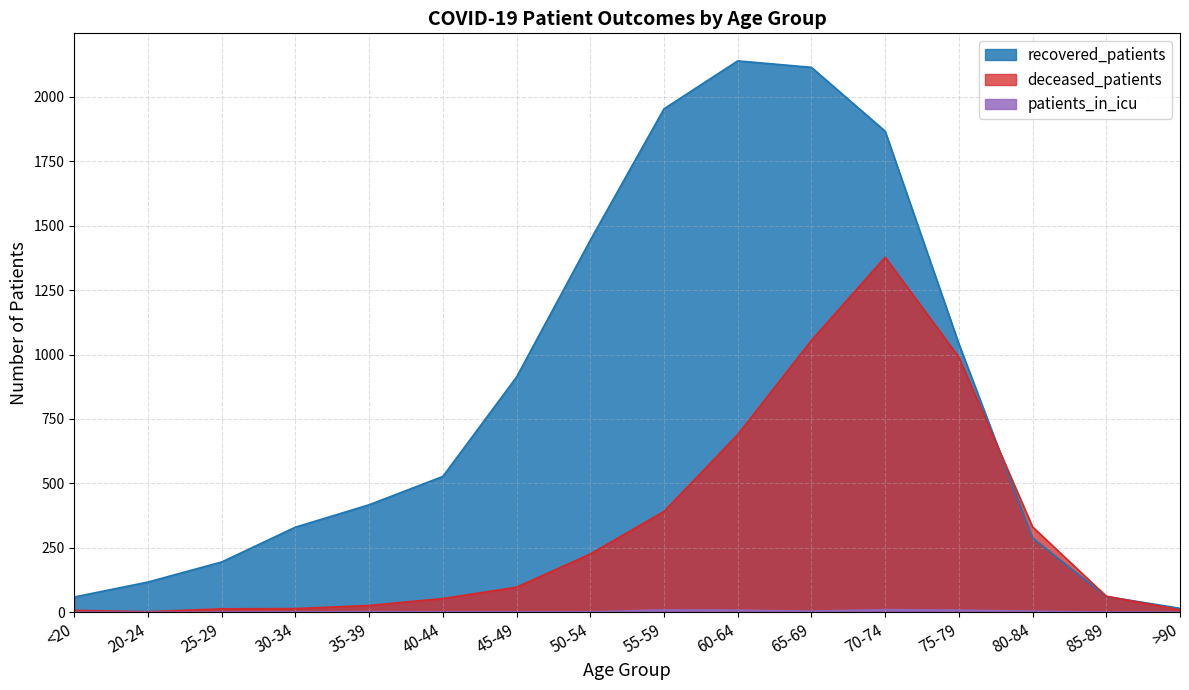

What is the average value of the recovered_patients series?

843